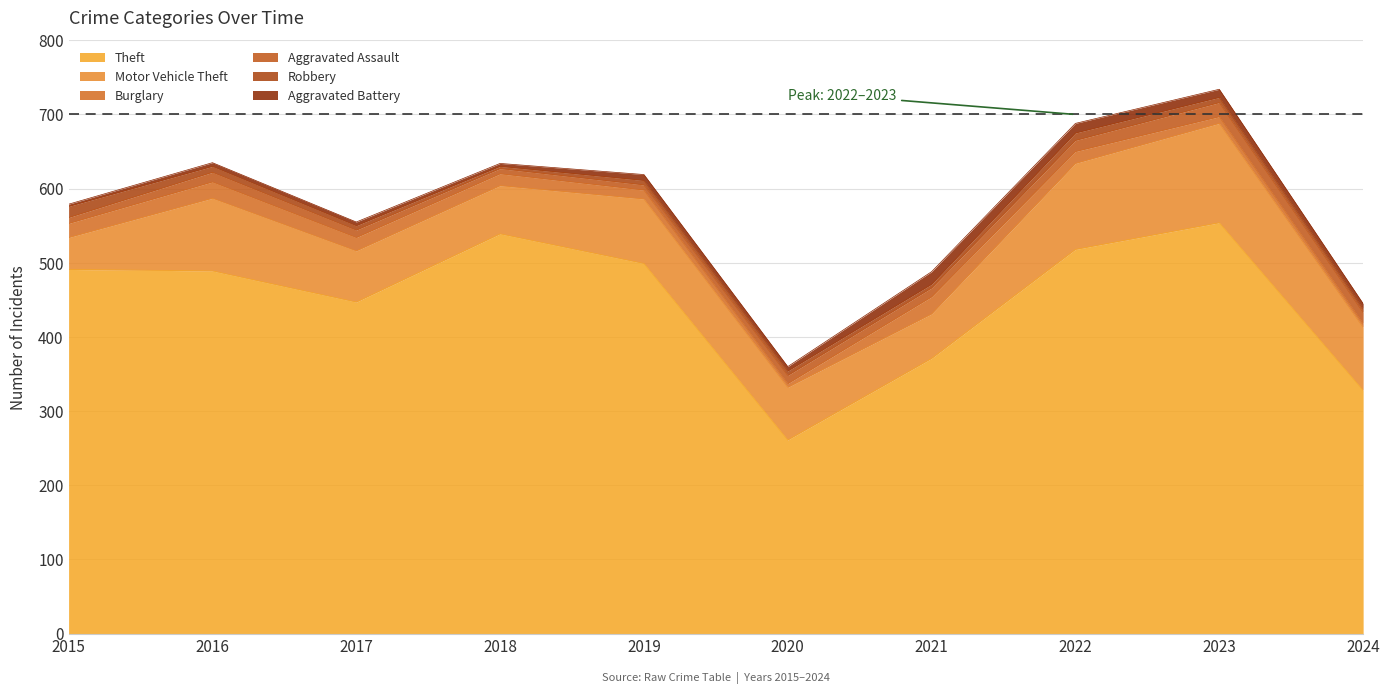

What is the difference between the Motor Vehicle Theft values at 2023 and 2022?

18